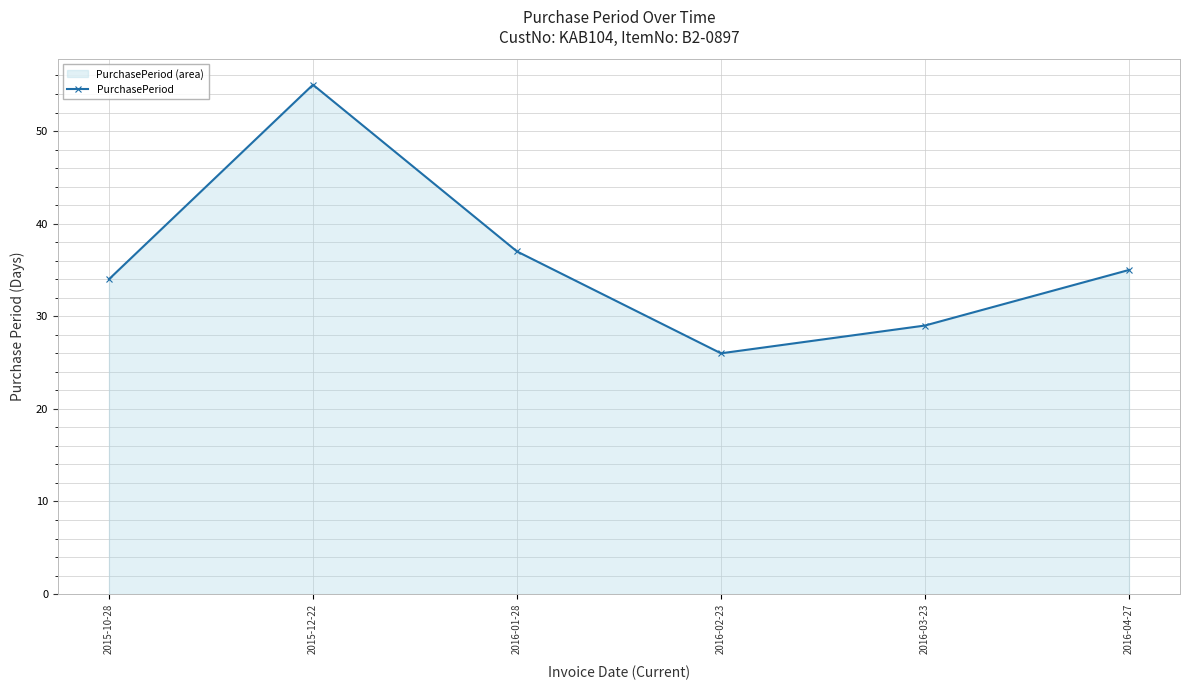

List the labels in order of value, smallest first.

2016-02-23, 2016-03-23, 2015-10-28, 2016-04-27, 2016-01-28, 2015-12-22